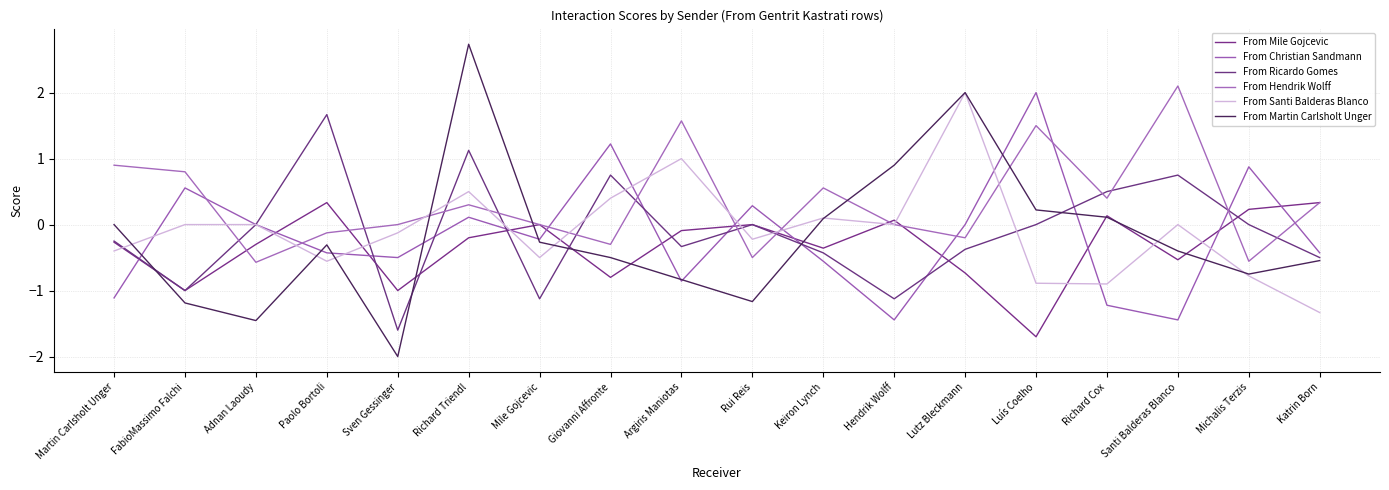

In From Santi Balderas Blanco, how many points are lower than both neighbors (excluding endpoints)?

5